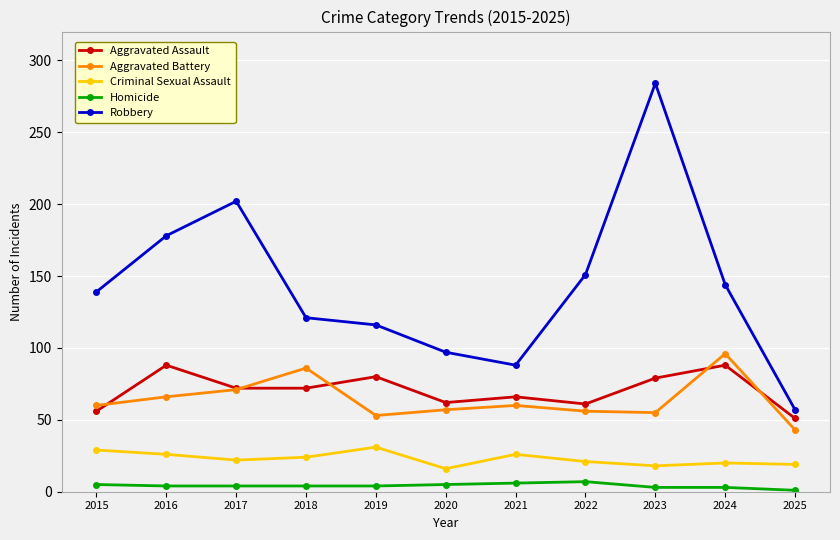

In Aggravated Battery, how many points are lower than both neighbors (excluding endpoints)?

2